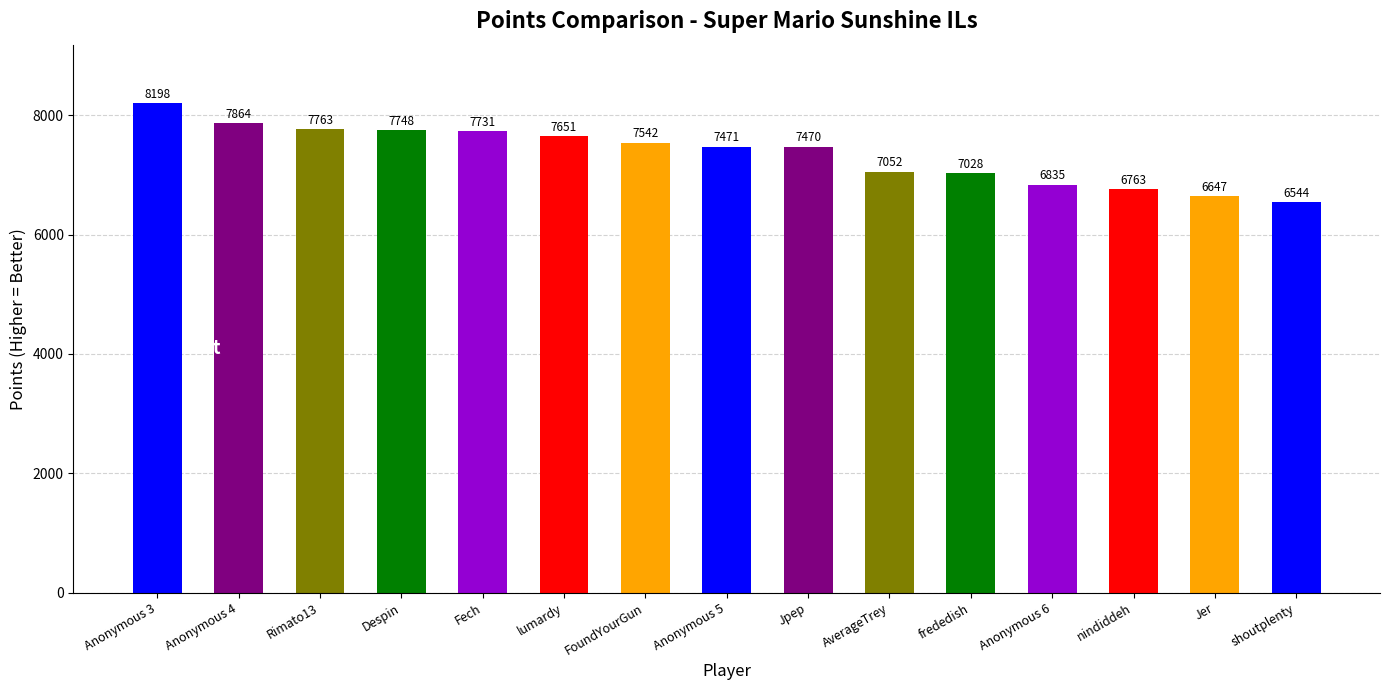

What is the change in value from lumardy to nindiddeh?

-888